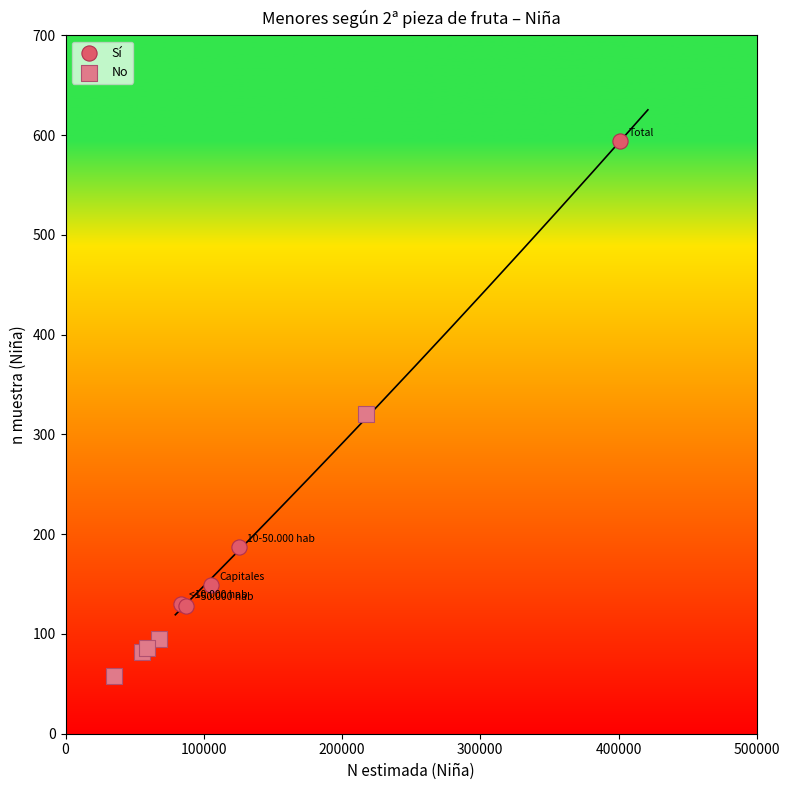

Which series reaches the minimum Y coordinate?

No